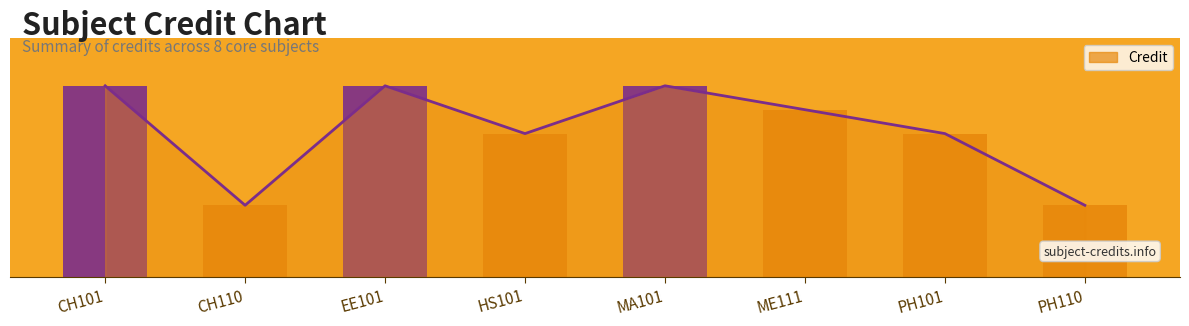

What value does the data have at EE101?

8